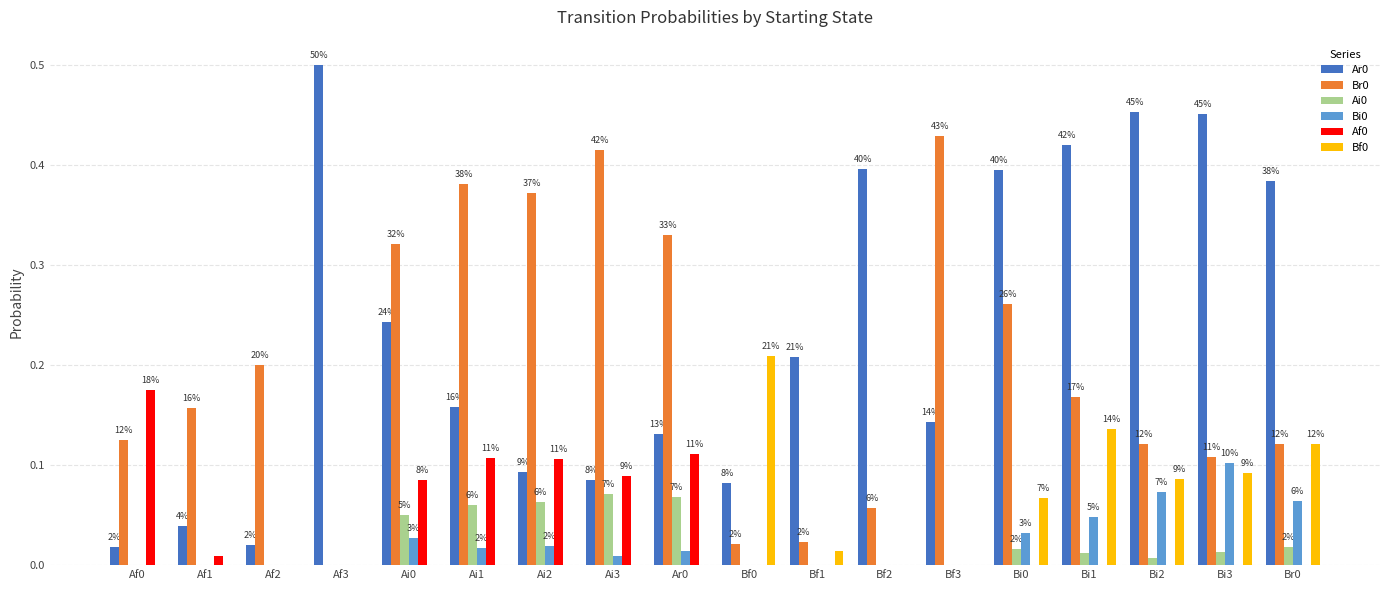

Which label corresponds to the largest value in the chart?

Af3